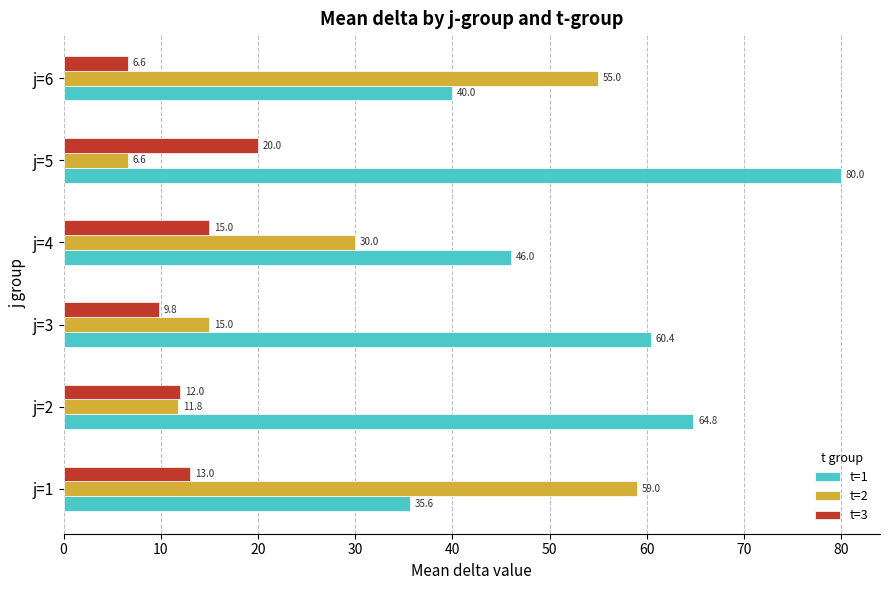

Which series has the widest spread of values?

t=2